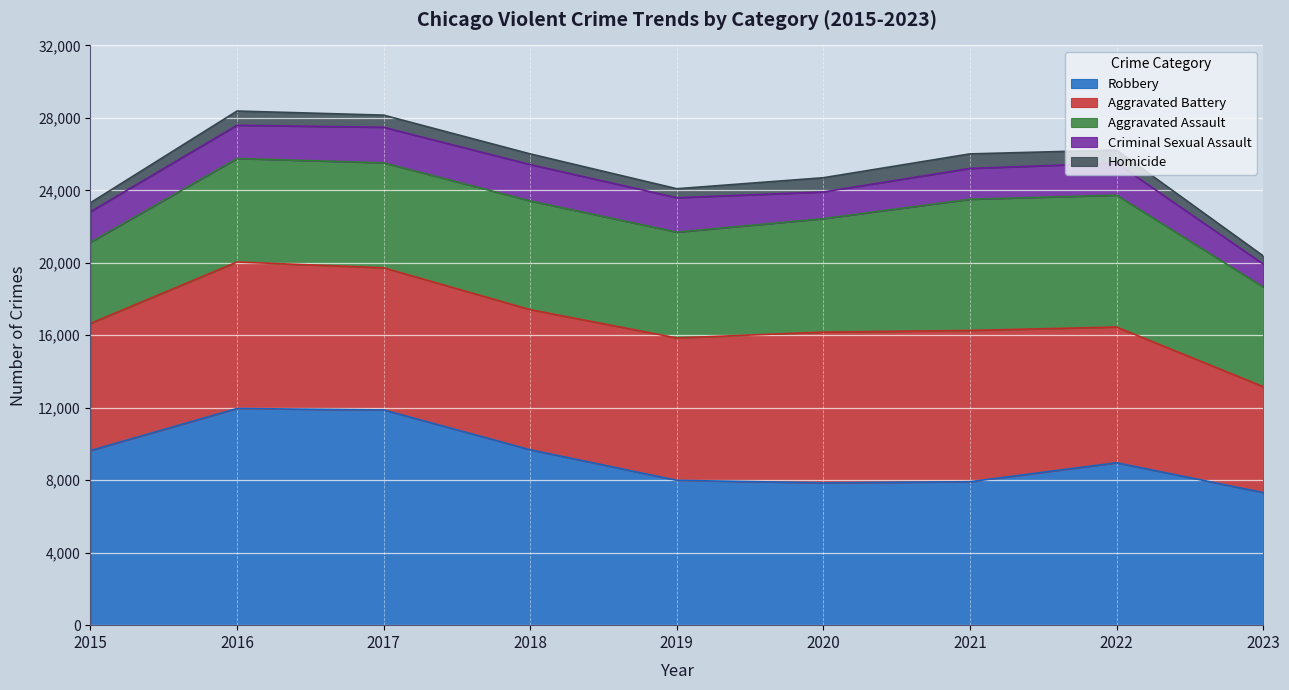

Between 2022 and 2015, which is larger?

2022